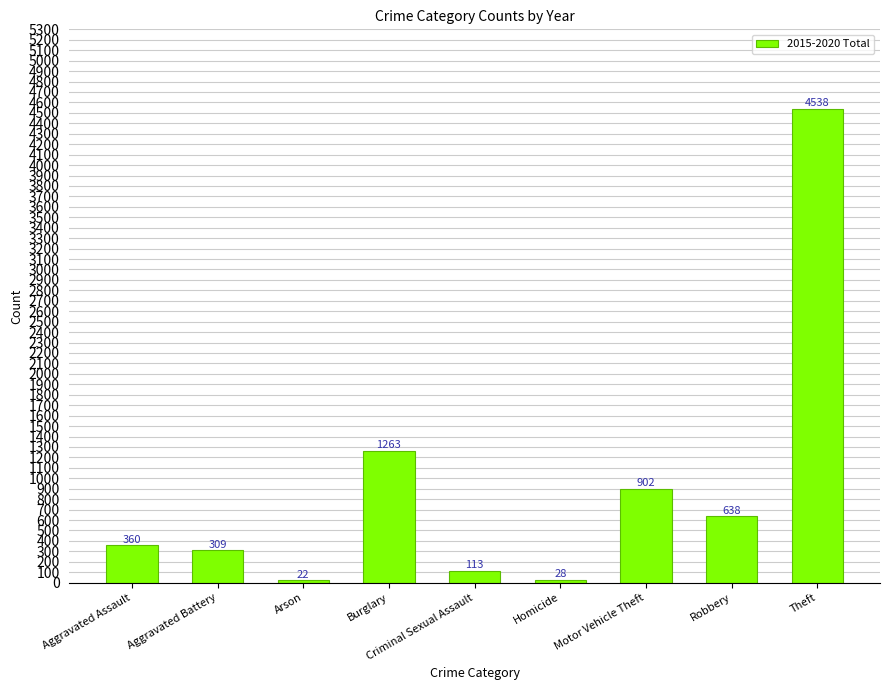

List the labels in order of value, largest first.

Theft, Burglary, Motor Vehicle Theft, Robbery, Aggravated Assault, Aggravated Battery, Criminal Sexual Assault, Homicide, Arson